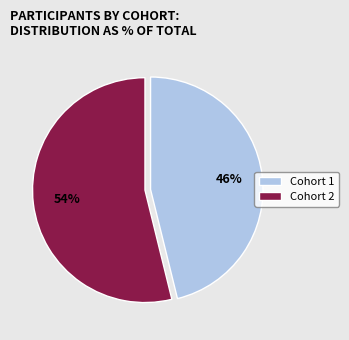

Is the sum of Cohort 2 and Cohort 1 greater than half?

Yes